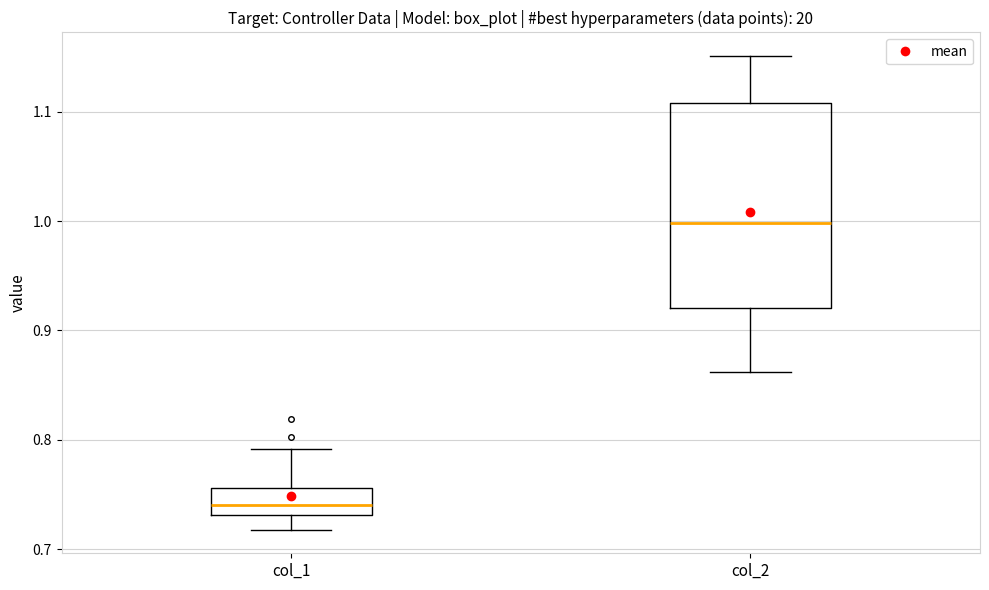

Which box is the tallest, from its lower edge to its upper edge?

col_2